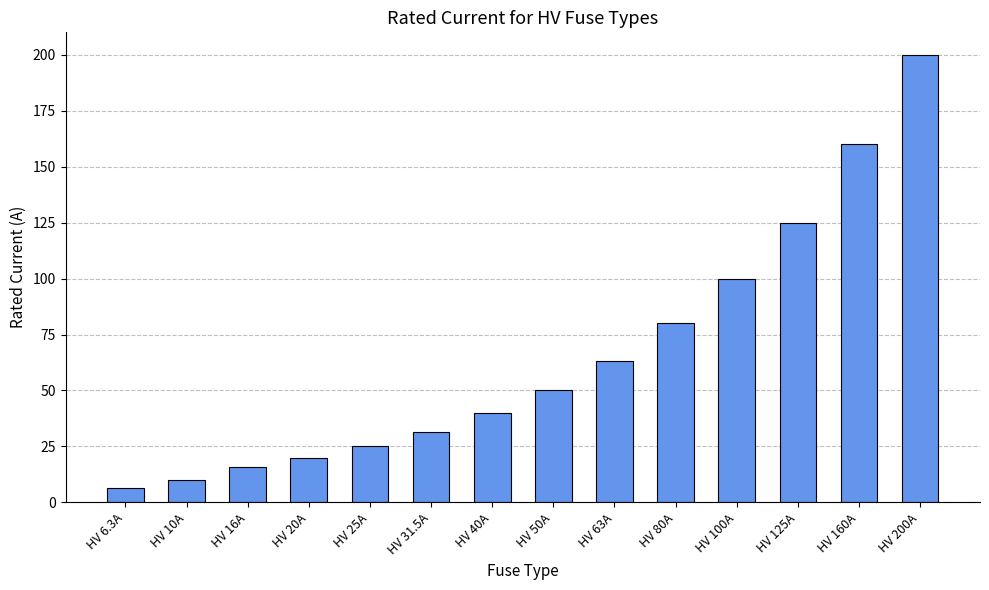

How many bars are there in total?

14